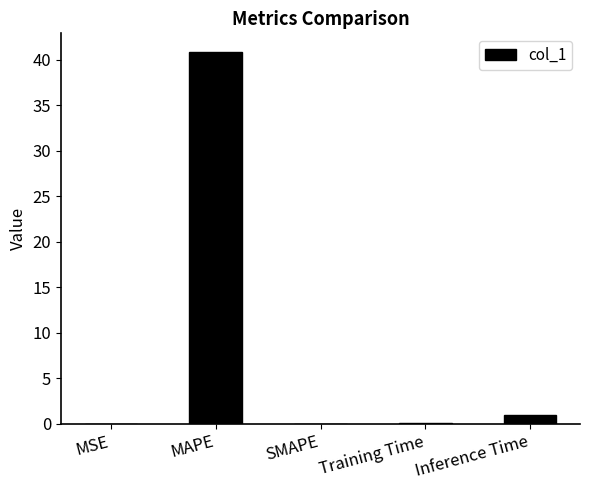

How many categories are shown in the chart?

5